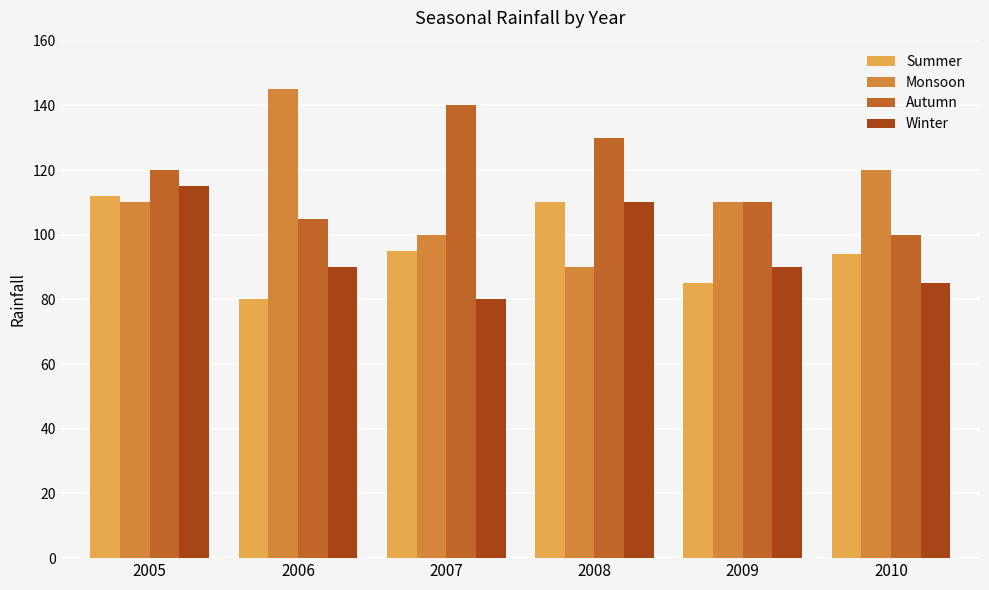

How many values in the Summer series are below 95?

3